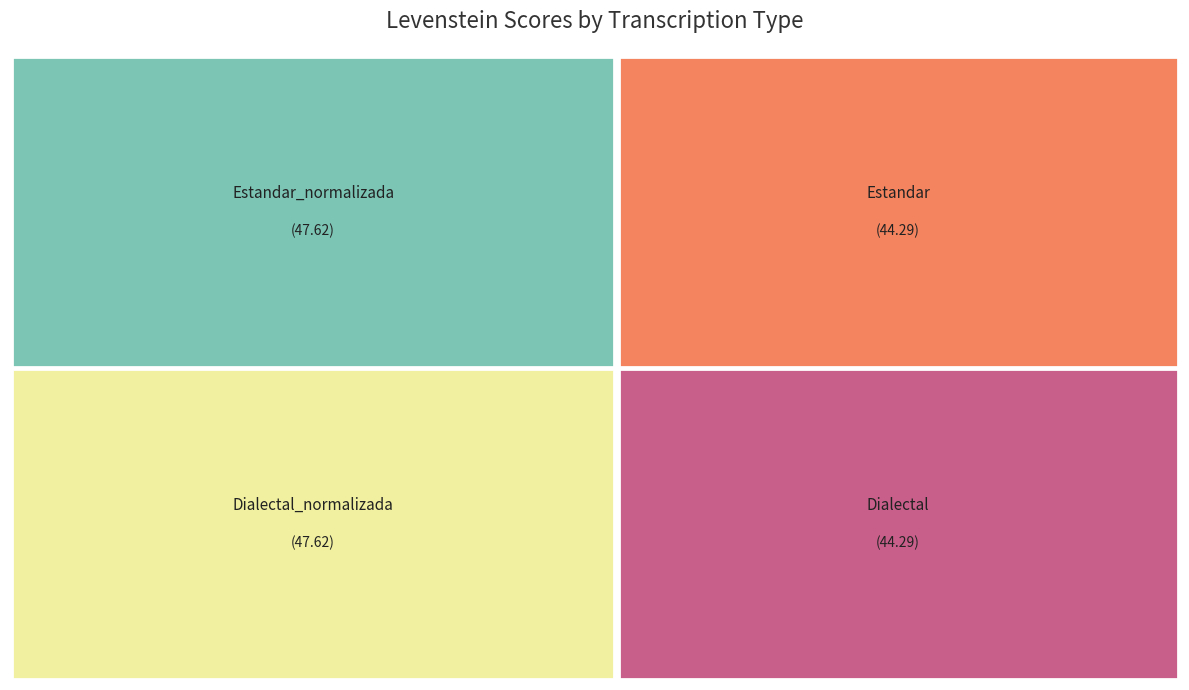

Which category has the smallest portion of the pie?

Estandar